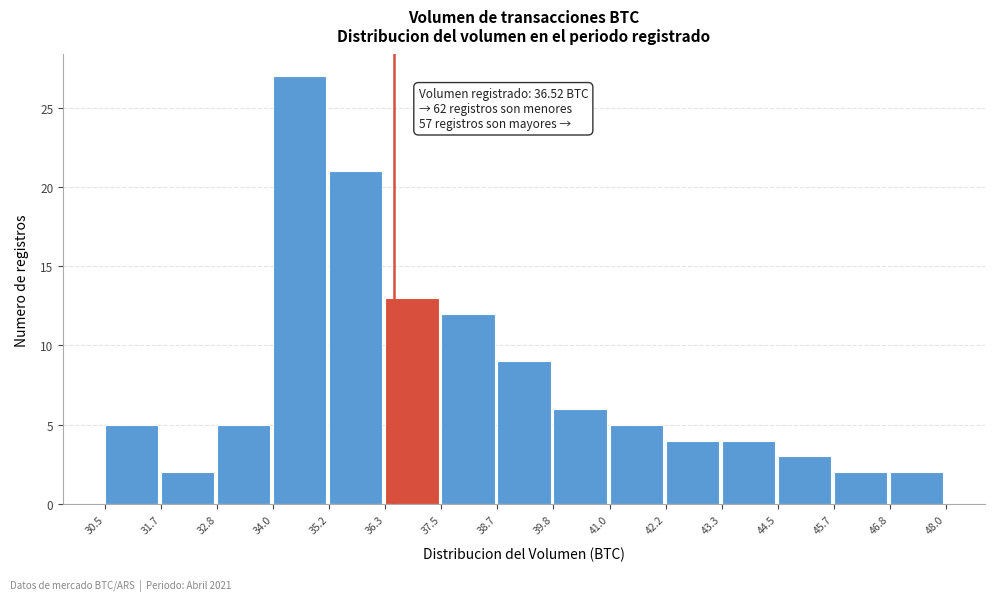

Over which range of the x-axis is the bar tallest?

34.0 to 35.2